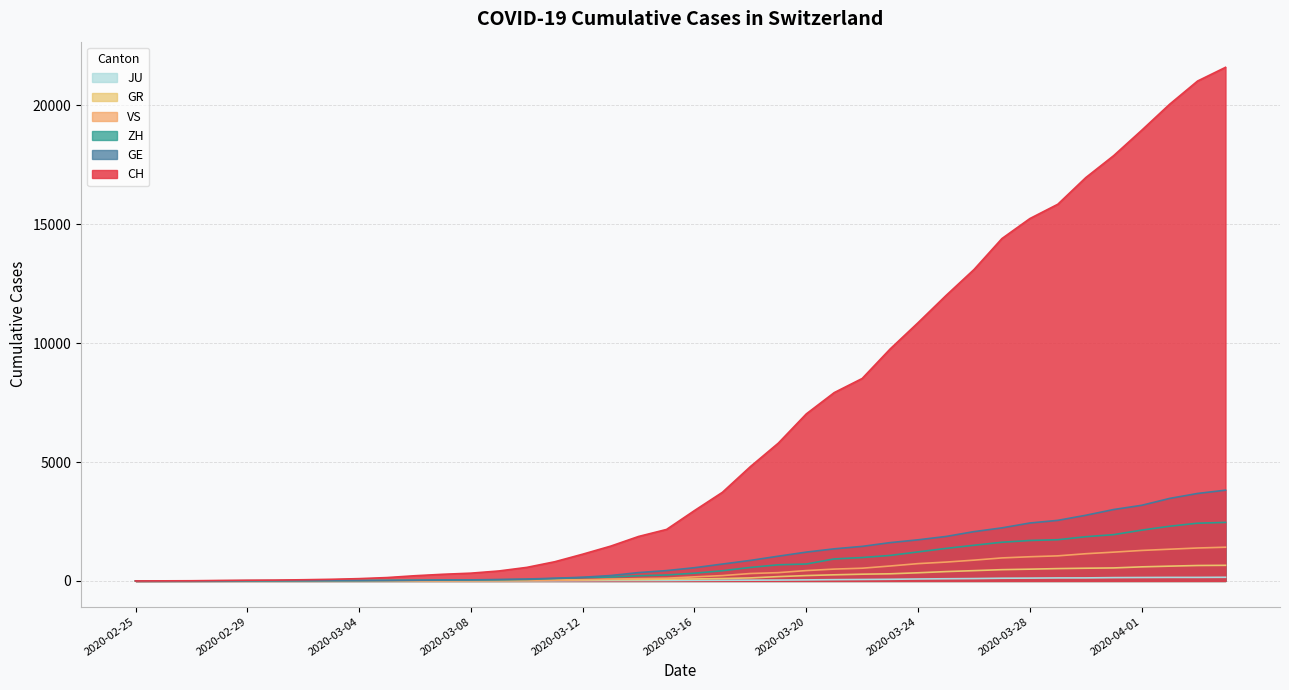

Which series has the widest spread of values?

CH